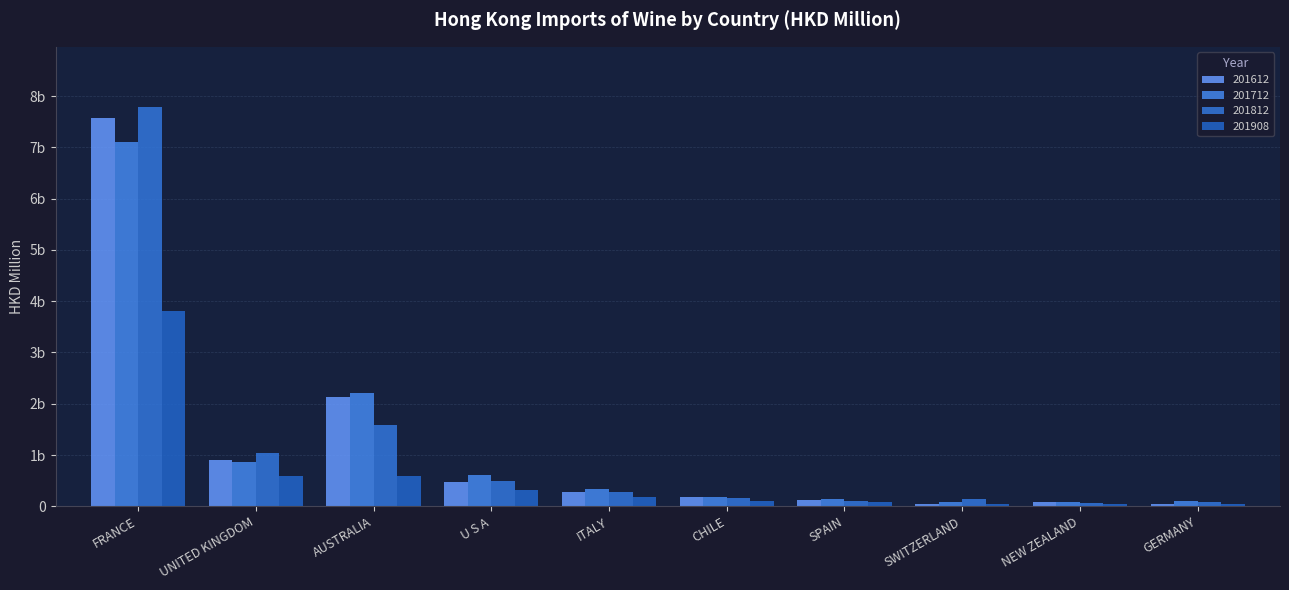

At which label does 201612 reach its peak?

FRANCE